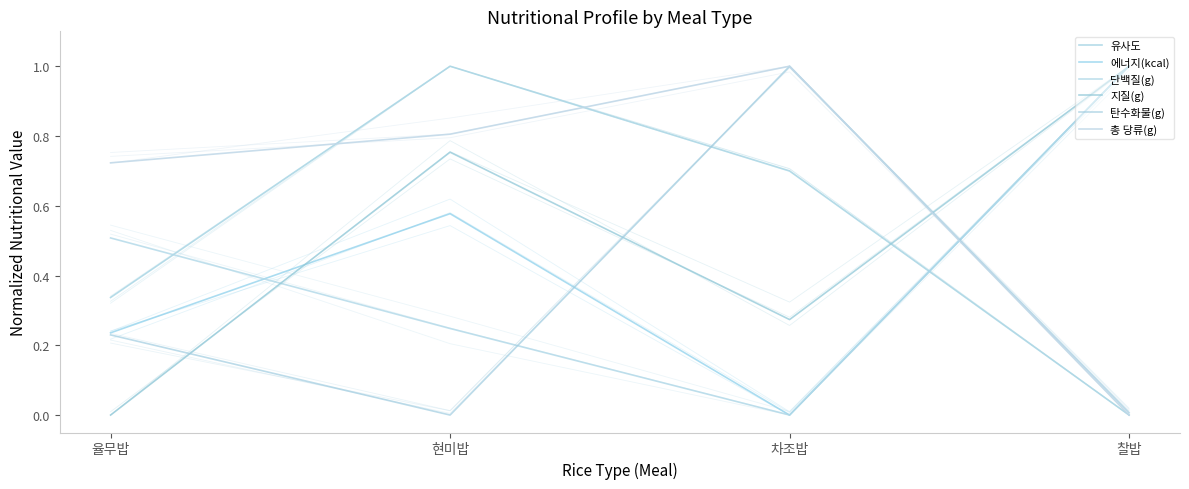

What is the average value of the 총 당류(g) series?

0.6